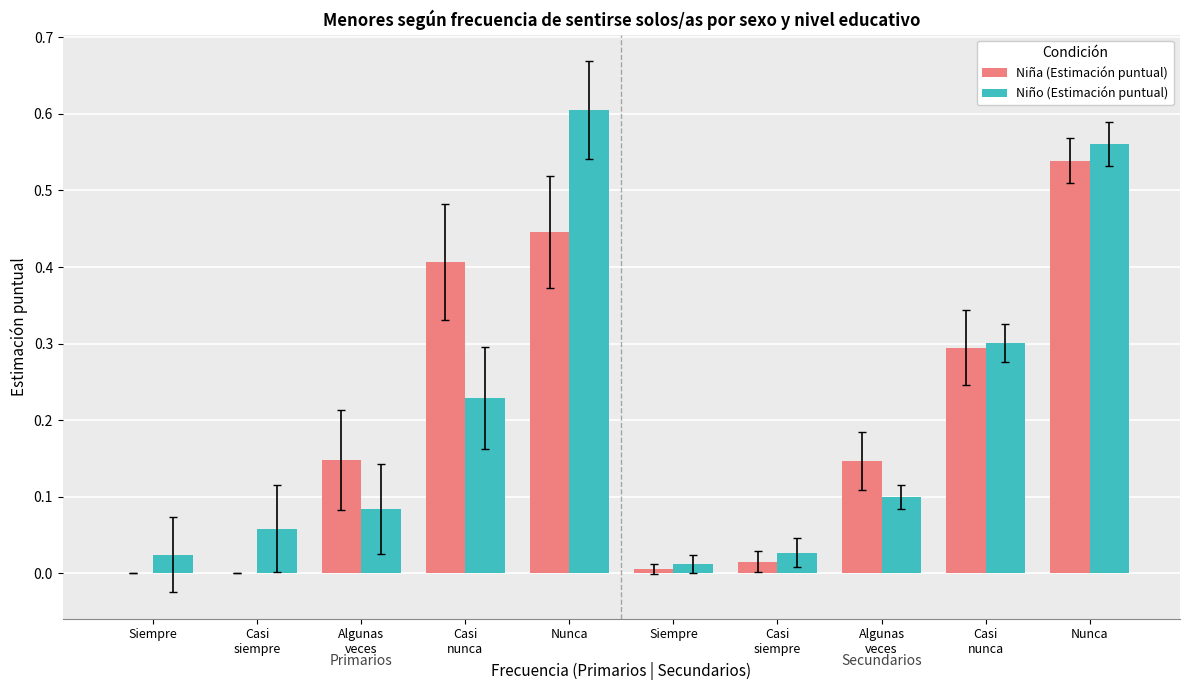

What is the label of the 8th bar from the right?

Algunas
veces